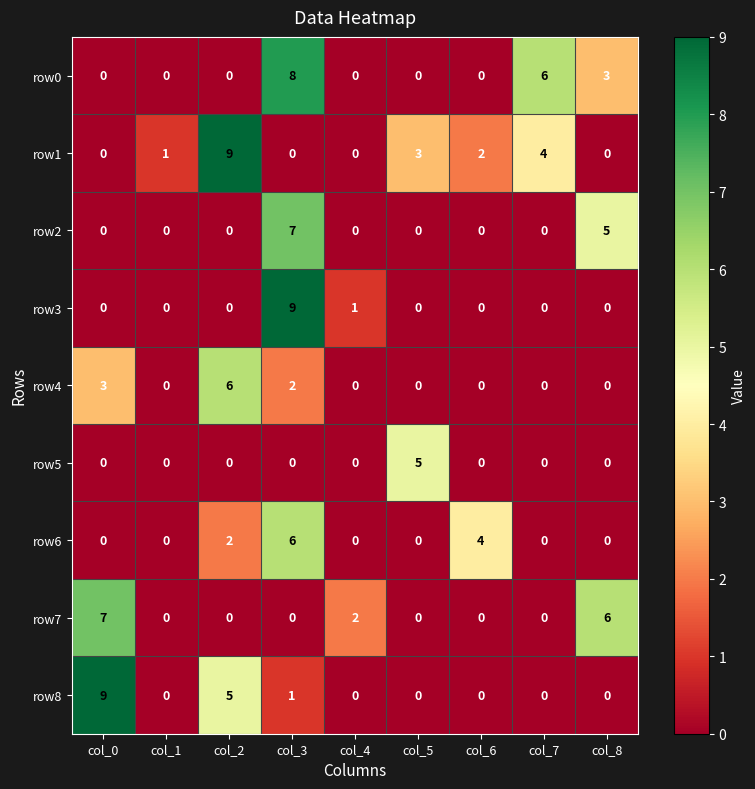

What is the difference between the highest and lowest values at col_5?

5